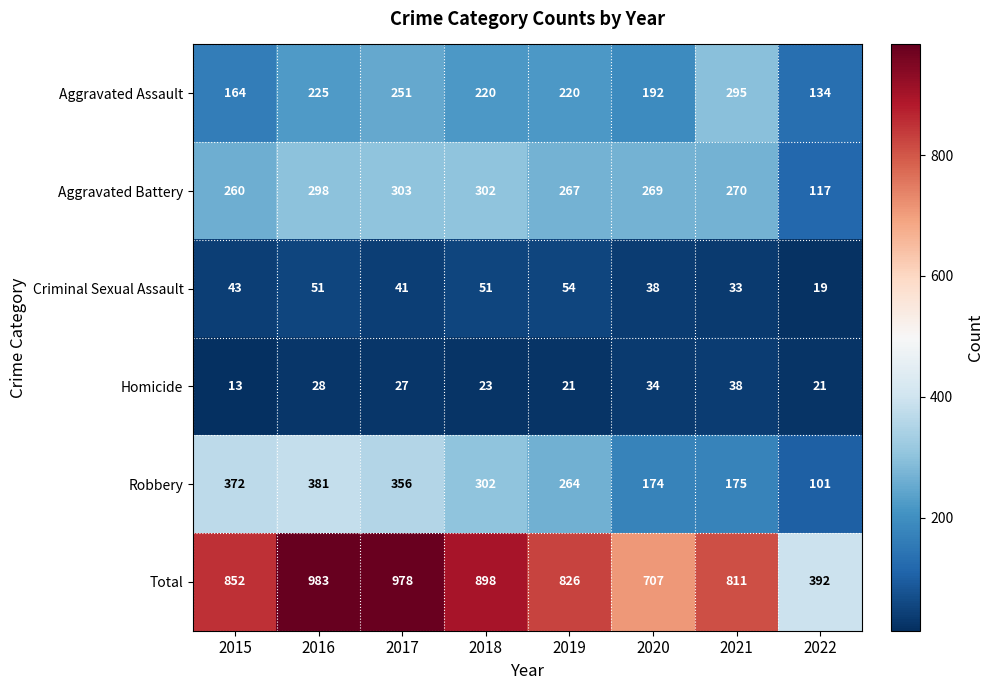

What is the smallest value displayed?

13